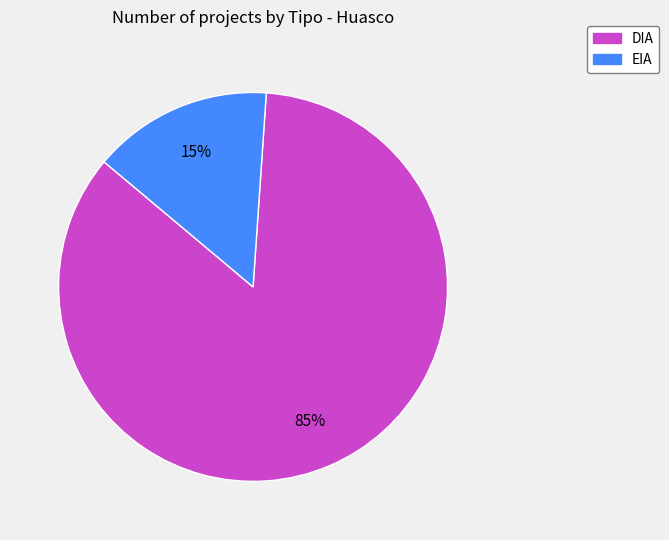

To the nearest percent, what percentage of the pie is DIA?

85%